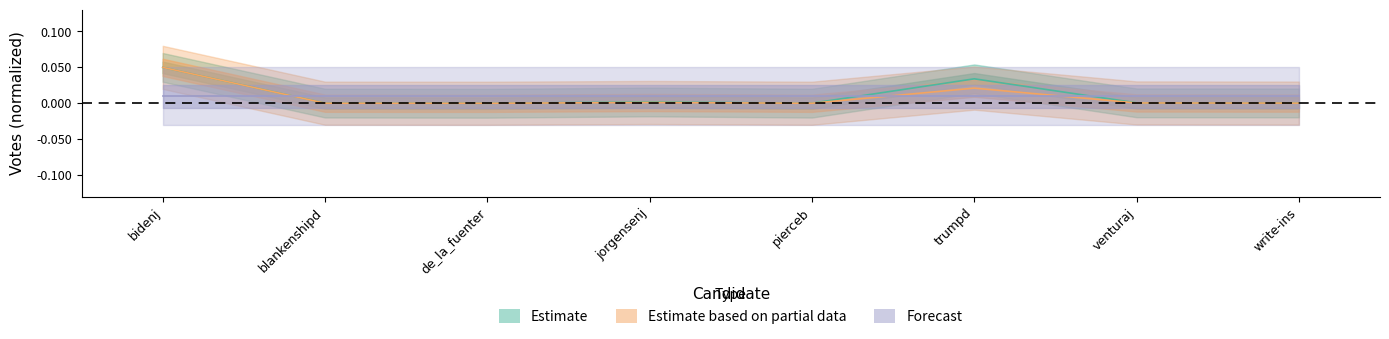

Between write-ins and trumpd, which is larger?

trumpd